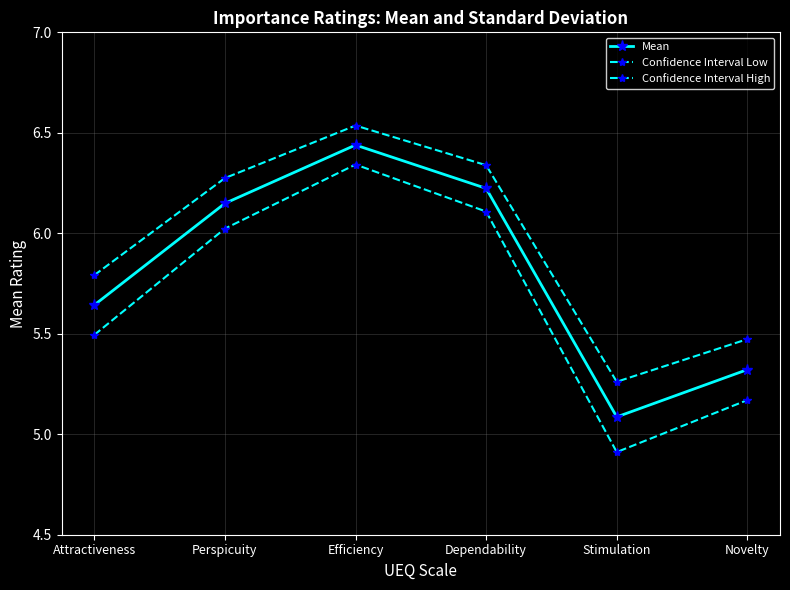

What is the total value across all series at Attractiveness?

16.9